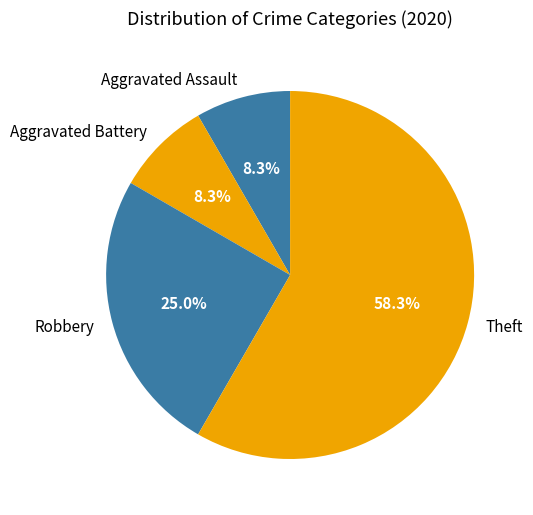

Is there any slice that represents more than half of the pie?

Yes